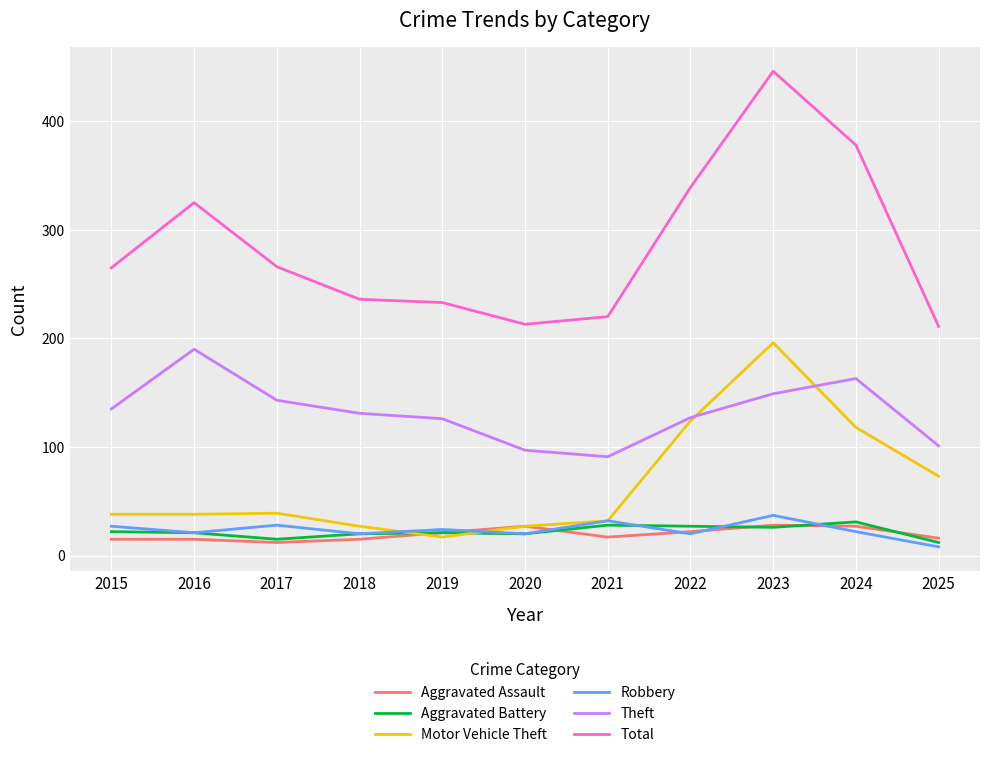

Is it true that Aggravated Battery equals 11 at 2023?

False